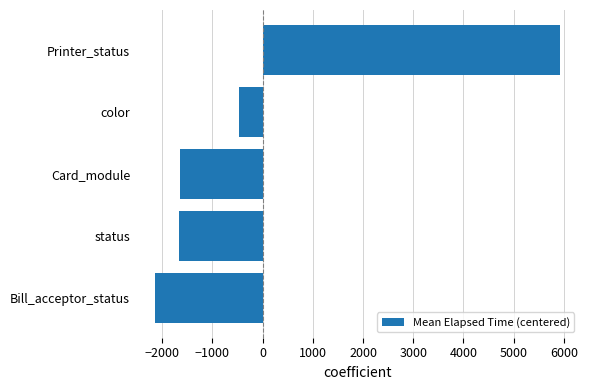

What is the change in value from Bill_acceptor_status to Printer_status?

+8054.5